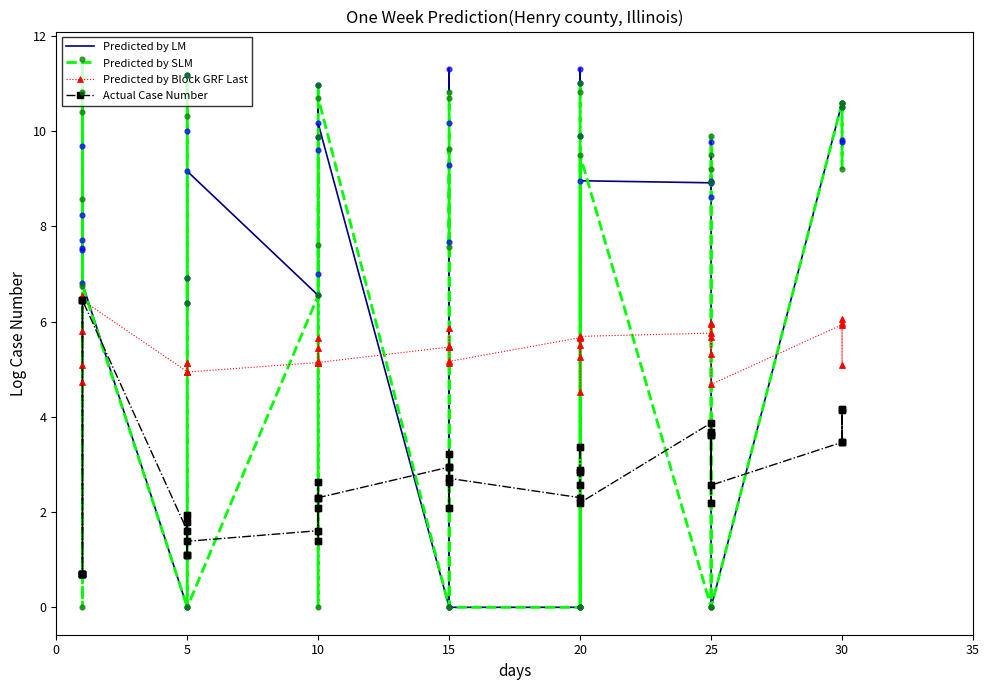

What are all the series names shown in the legend?

Predicted by LM, Predicted by SLM, Predicted by Block GRF Last, Actual Case Number